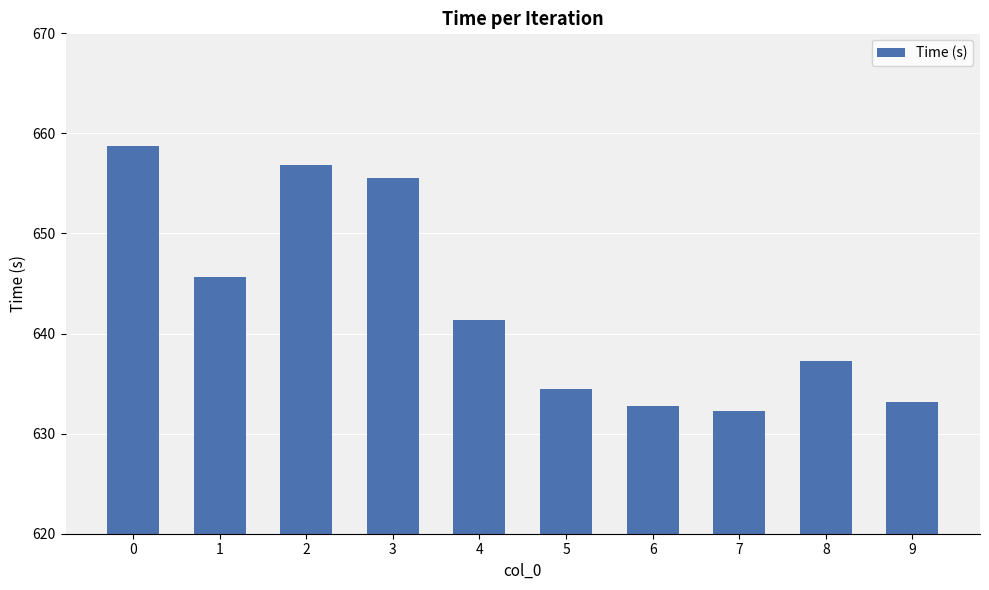

The value at 2 is 986.5. True or false?

False